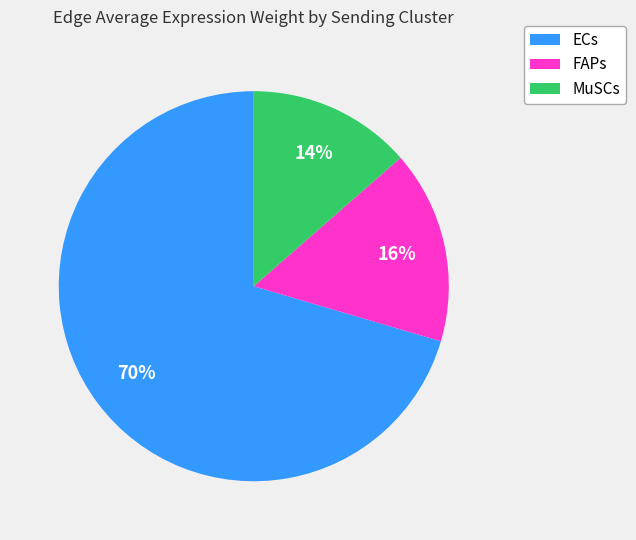

To the nearest percent, what is the difference between the FAPs and ECs slice percentages?

54%